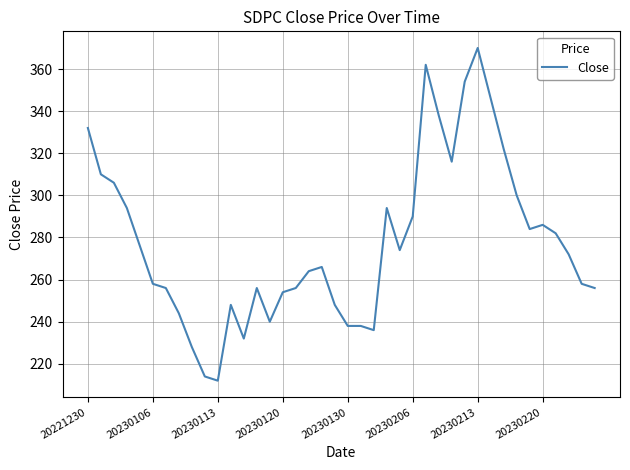

What is the smallest value displayed?

212